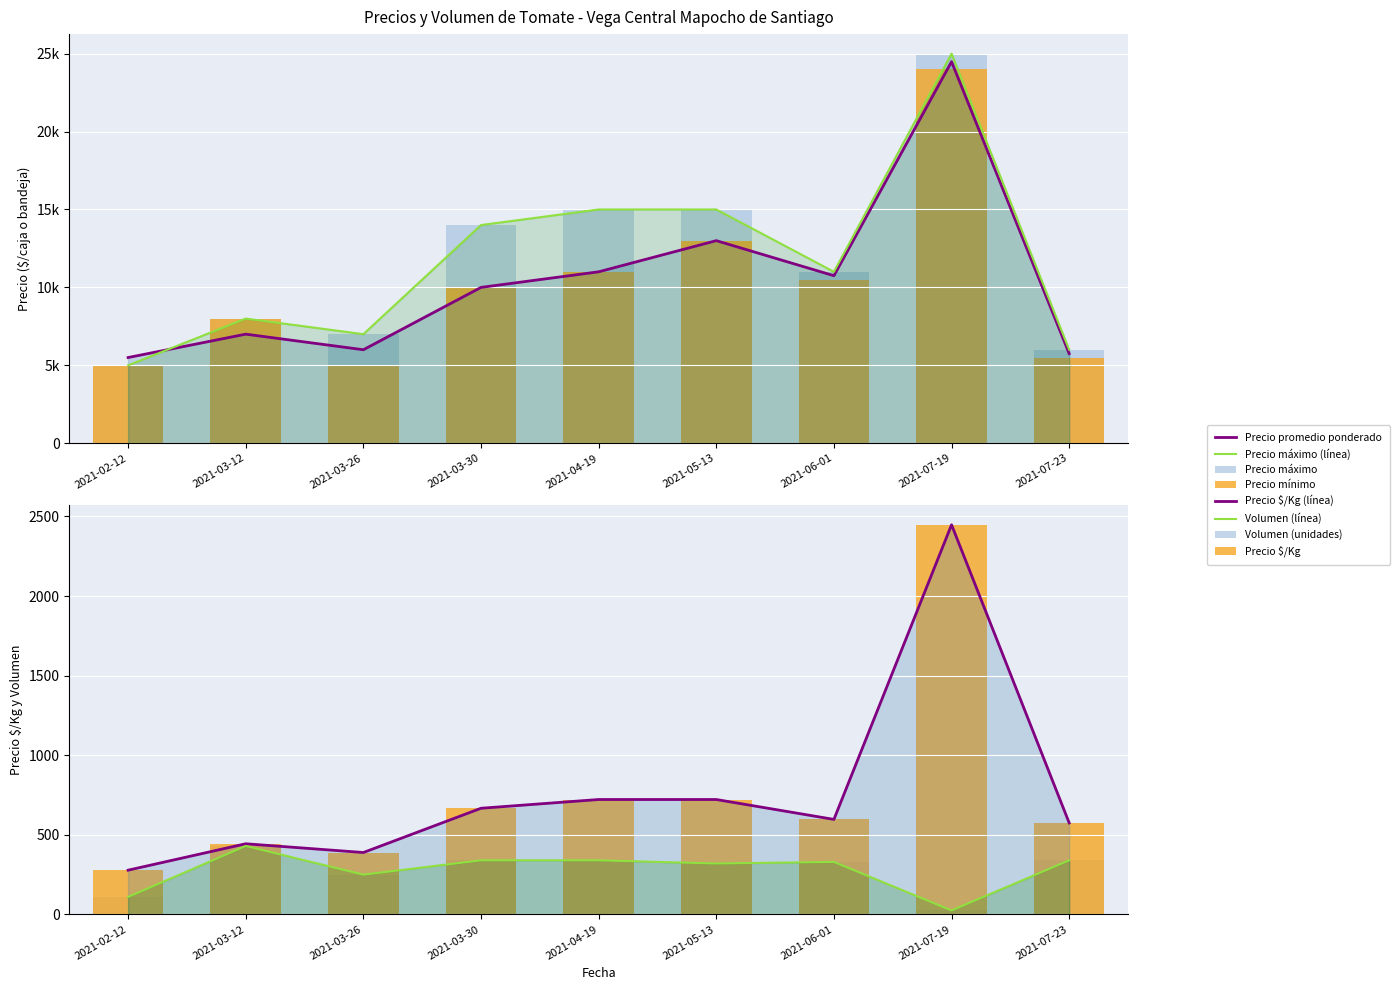

Which series has the largest total across all categories?

Precio máximo